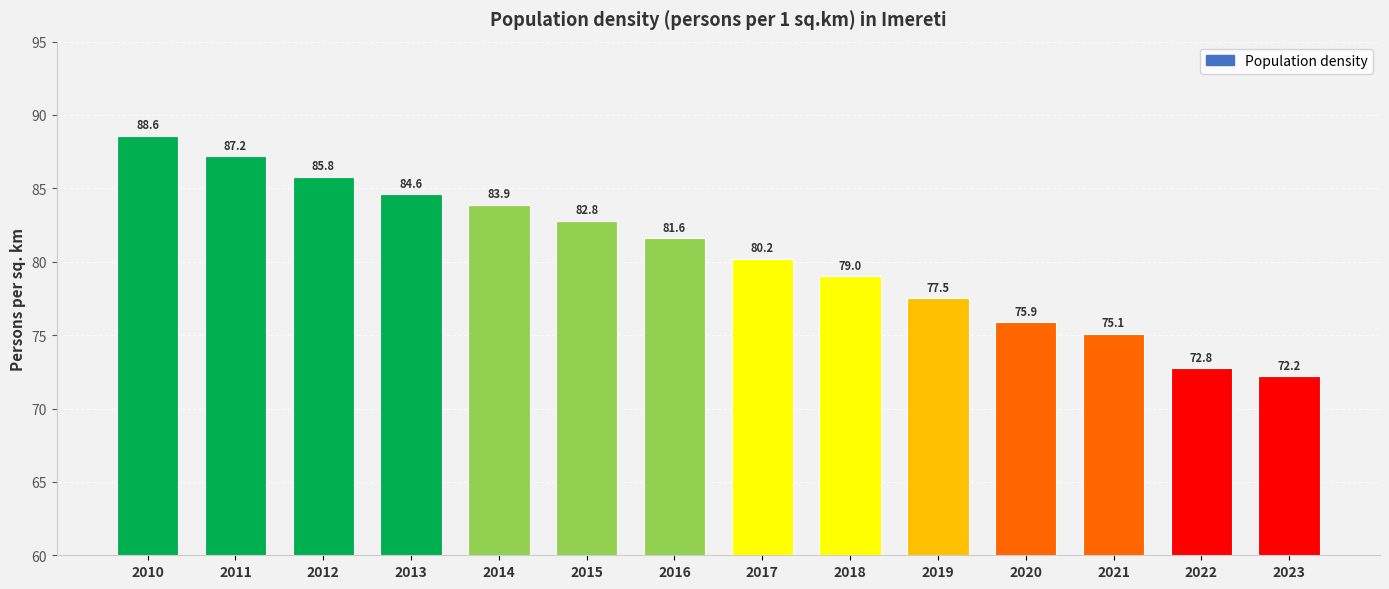

What is the minimum value shown in the chart?

72.2